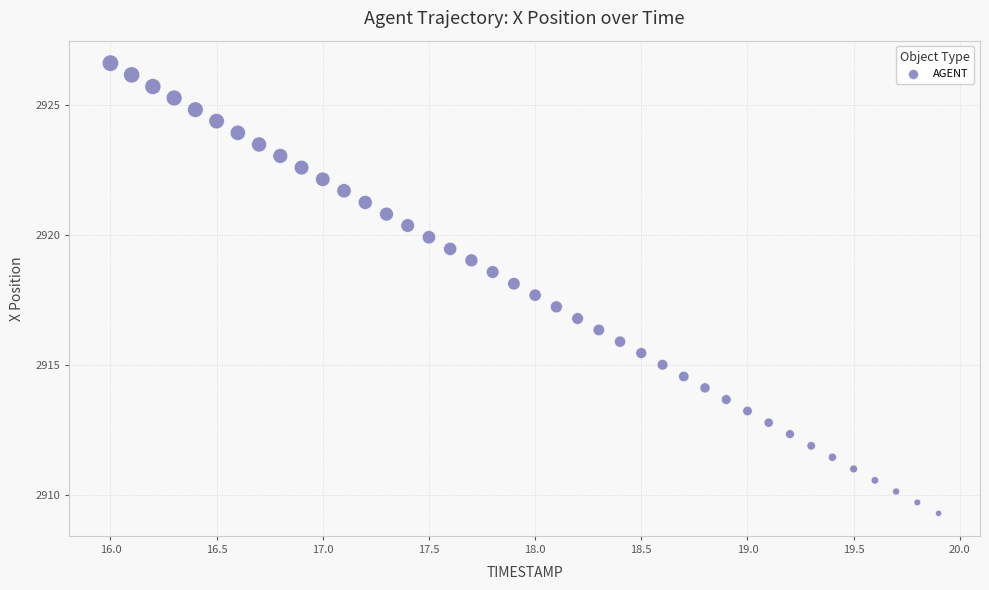

What is the range of Y values (max minus min)?

17.3